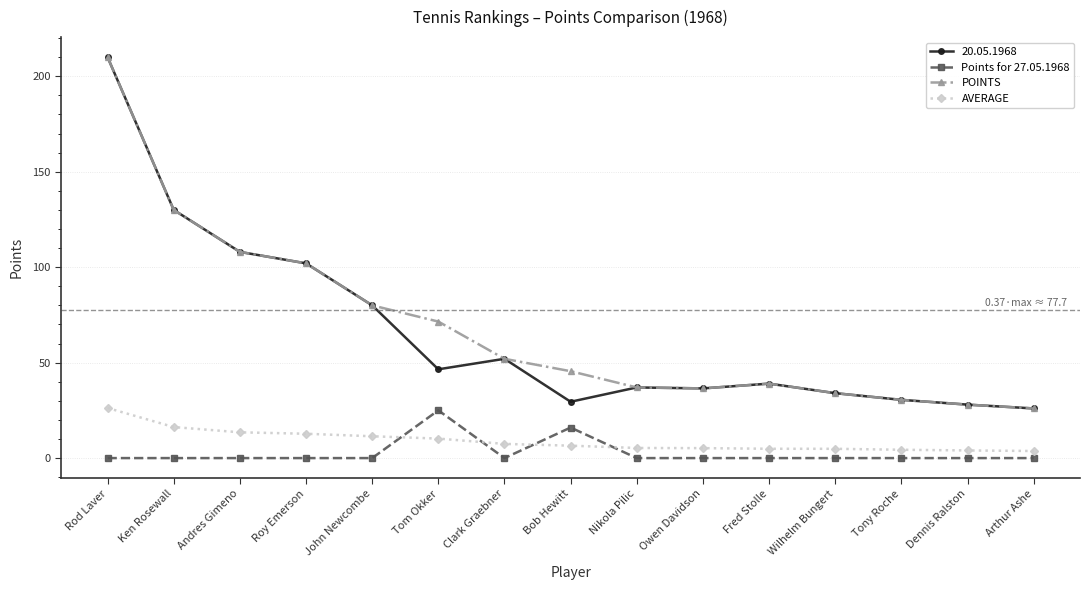

The Points for 27.05.1968 series shows 40.7 at Tom Okker. True or false?

False